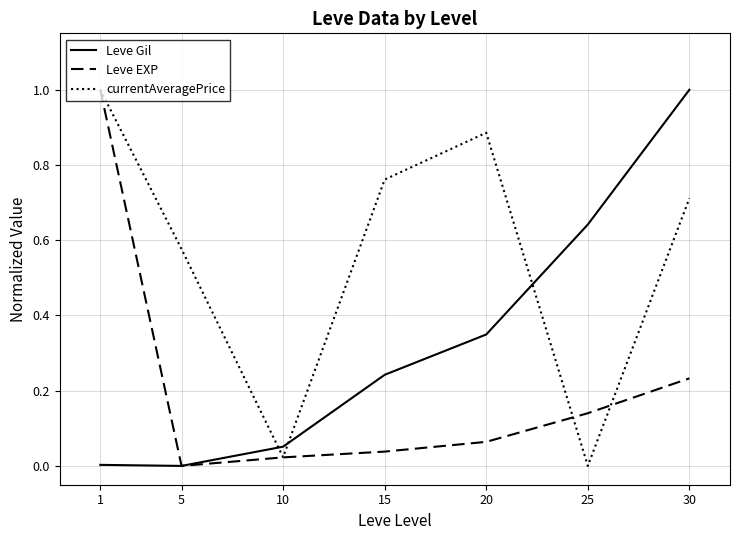

Rank the categories by currentAveragePrice value from lowest to highest.

25, 10, 5, 30, 15, 20, 1